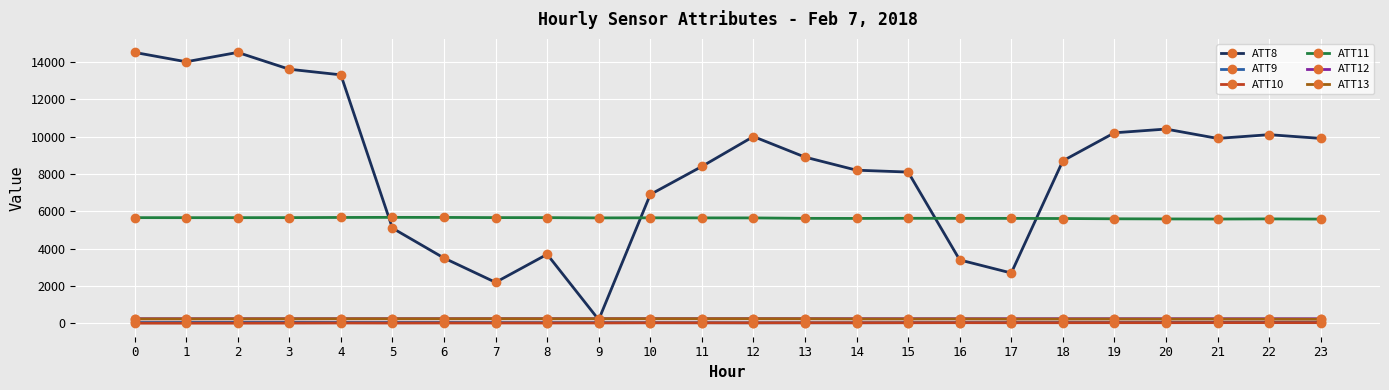

How many lines are shown in the chart?

6